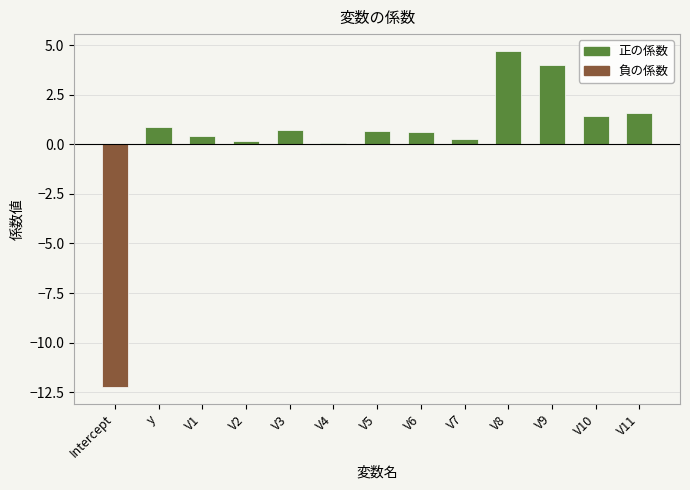

How many values are above zero?

12